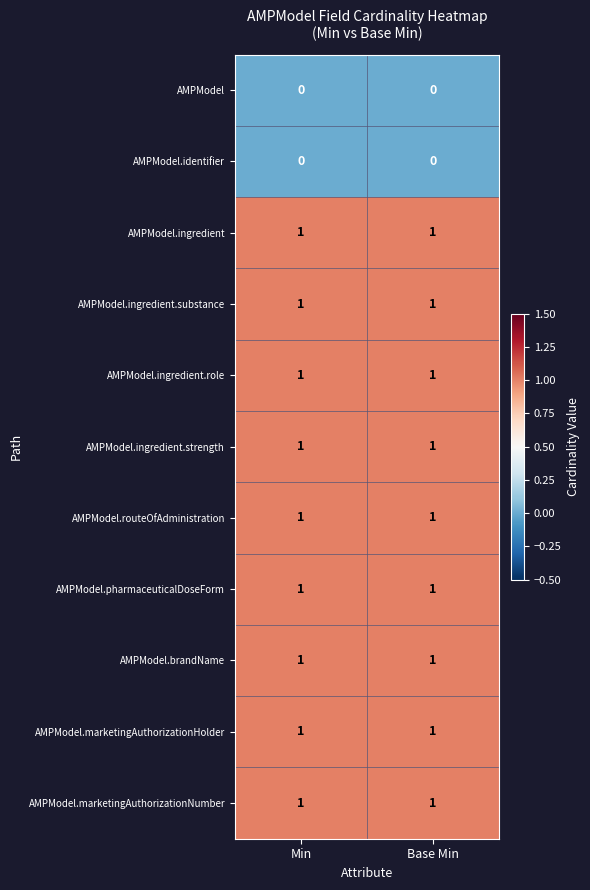

At how many categories does at least one series exceed 0?

2